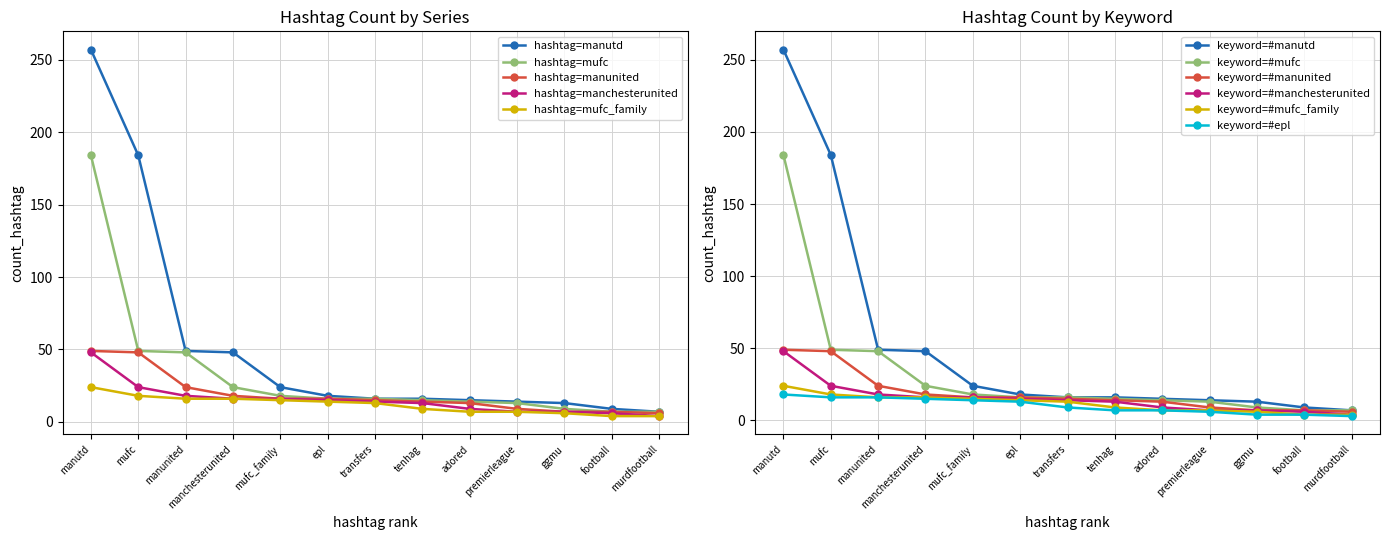

The value of manchesterunited at tenhag is 13. True or false?

True